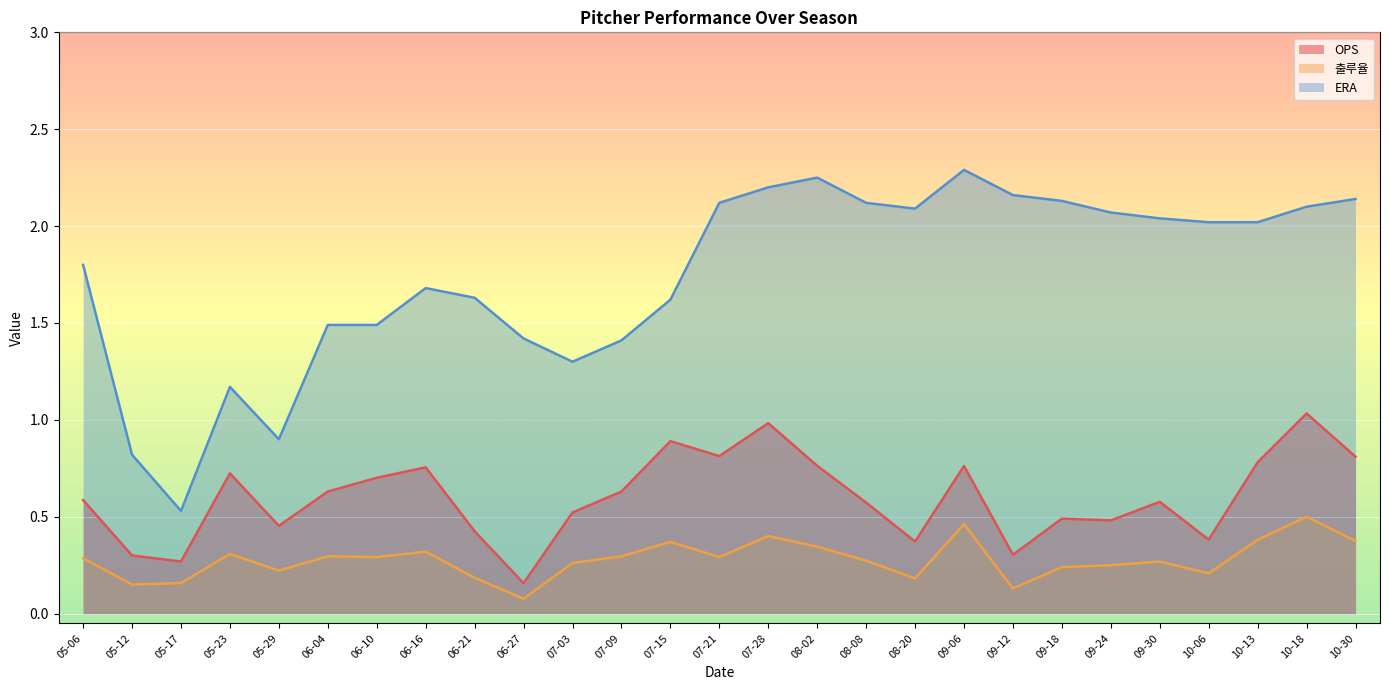

True or false: ERA and 출루율 intersect in this chart.

False